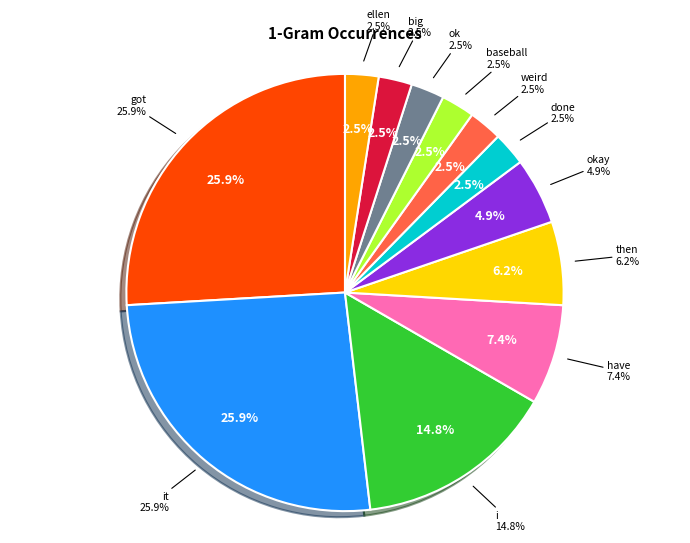

Which slice is the smallest?

done